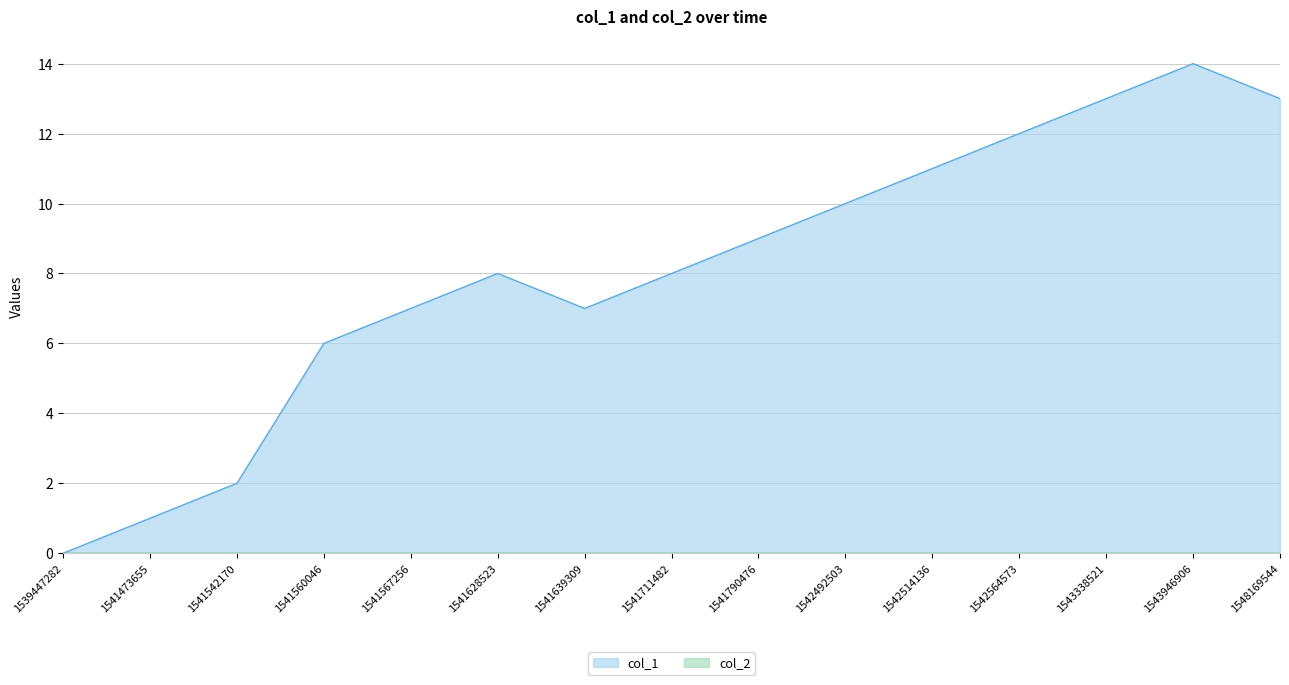

What is the value of the 10th point from the left?

10